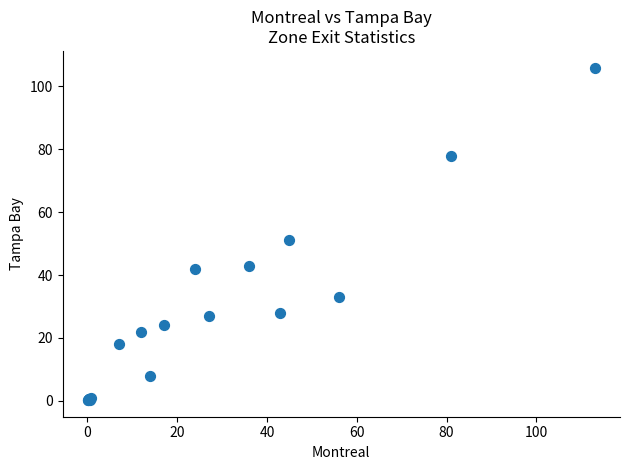

What Y value in the scatter plot is closest to 53?

51.0